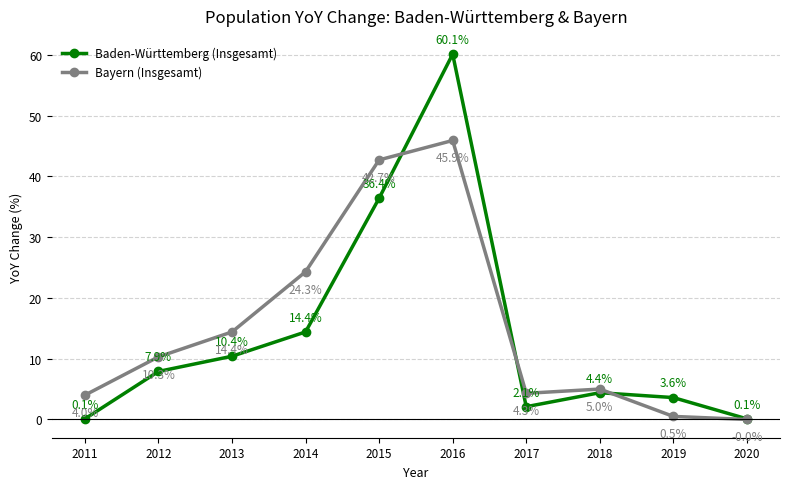

Which category has the lowest value across all series?

2020